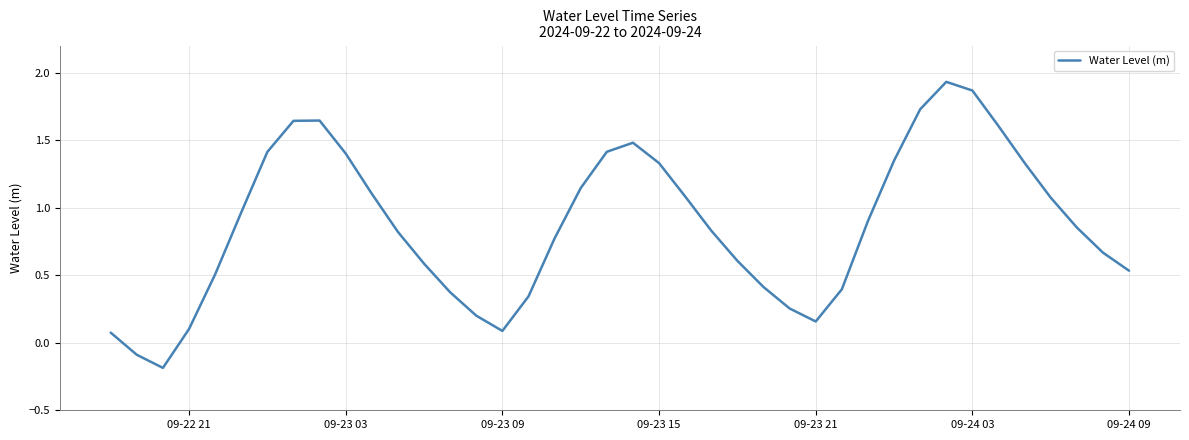

What is the difference between the maximum and minimum values?

2.1